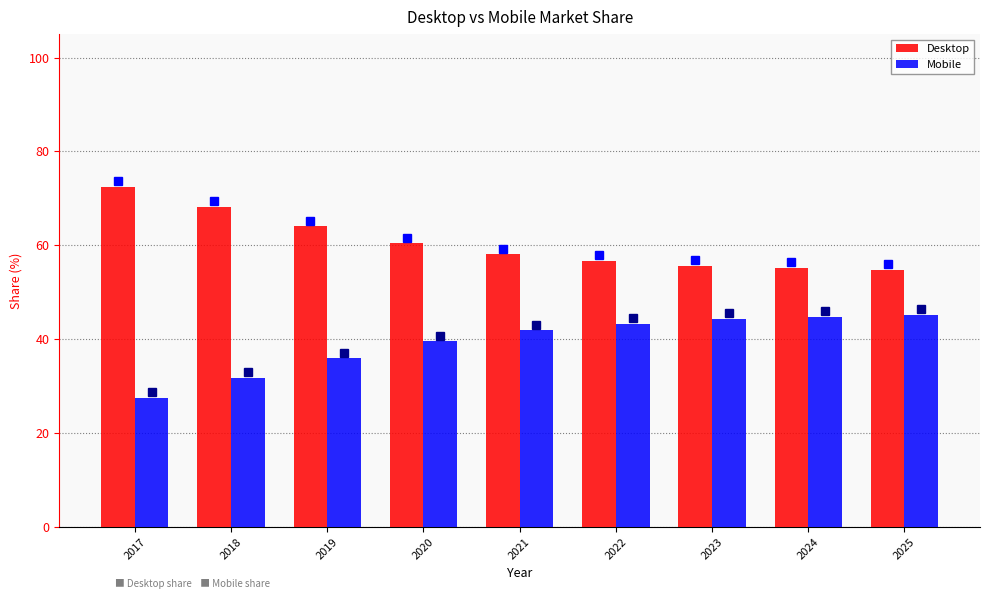

List the series in order of their overall mean, lowest first.

Mobile, Desktop